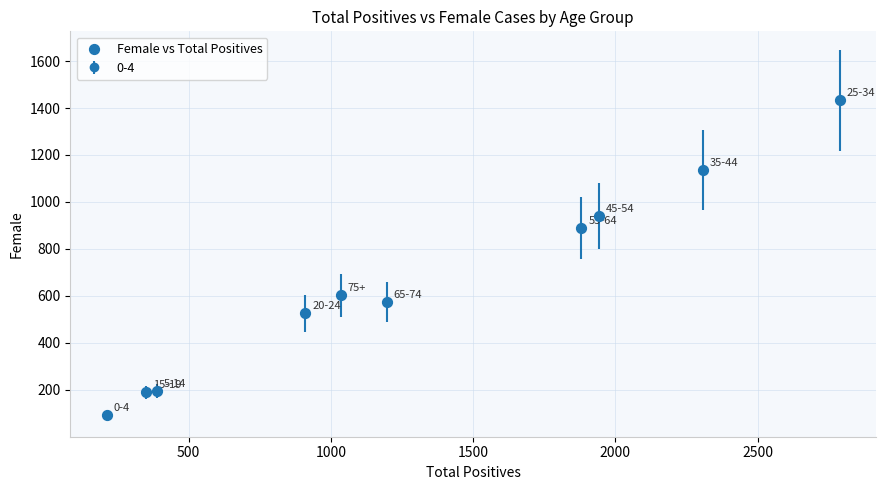

What Y value in the scatter plot is closest to 763?

889